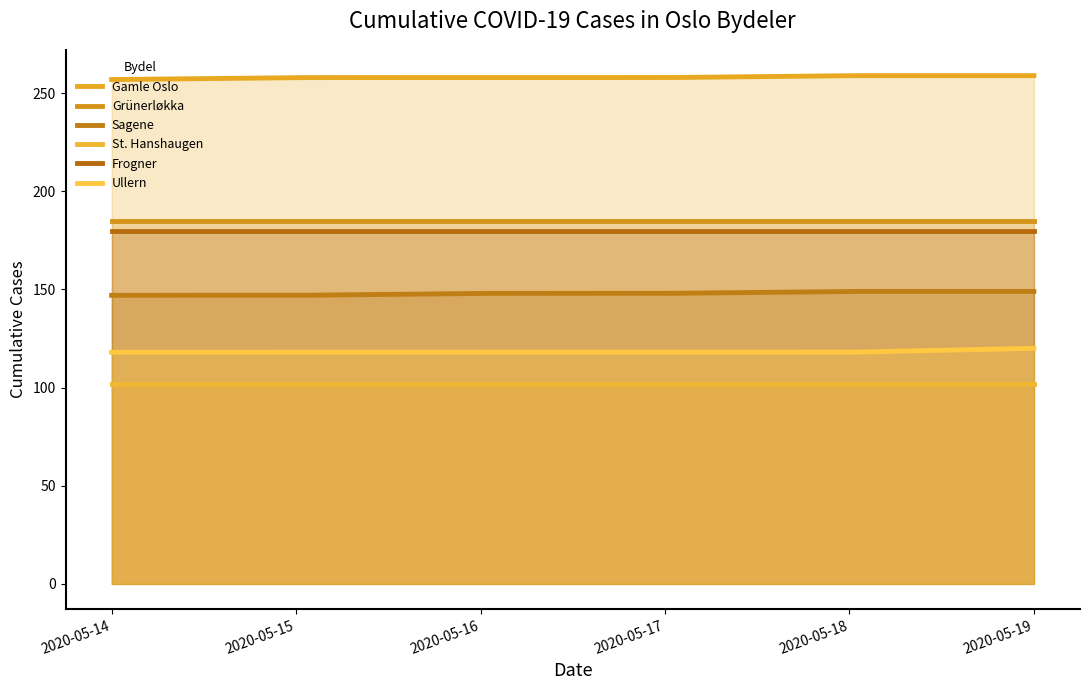

What is the value of the St. Hanshaugen point at the 1st from the left?

102